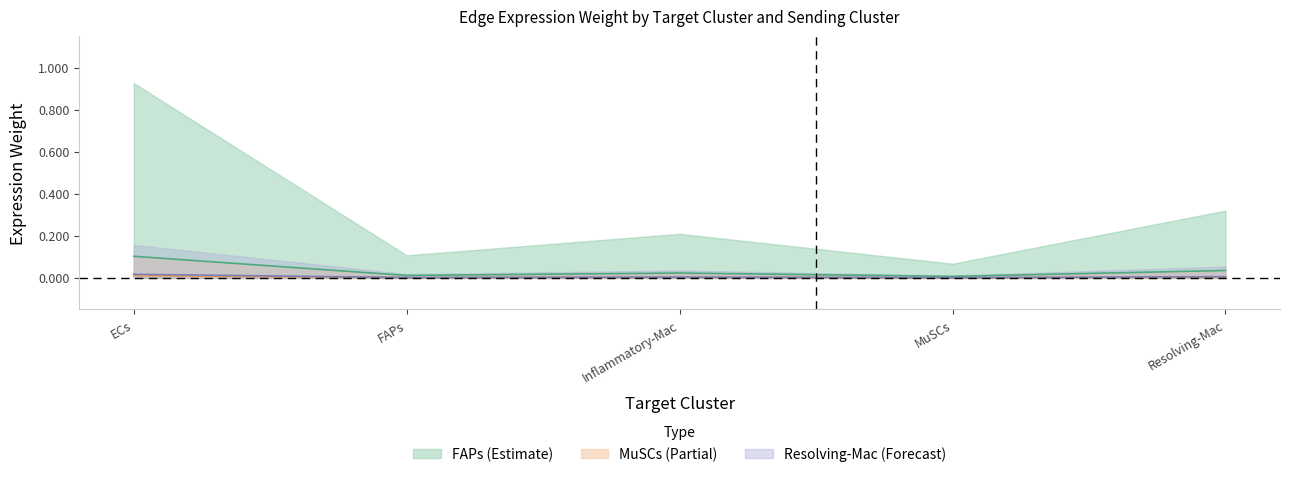

Which series has the widest spread of values?

FAPs_edge_avg